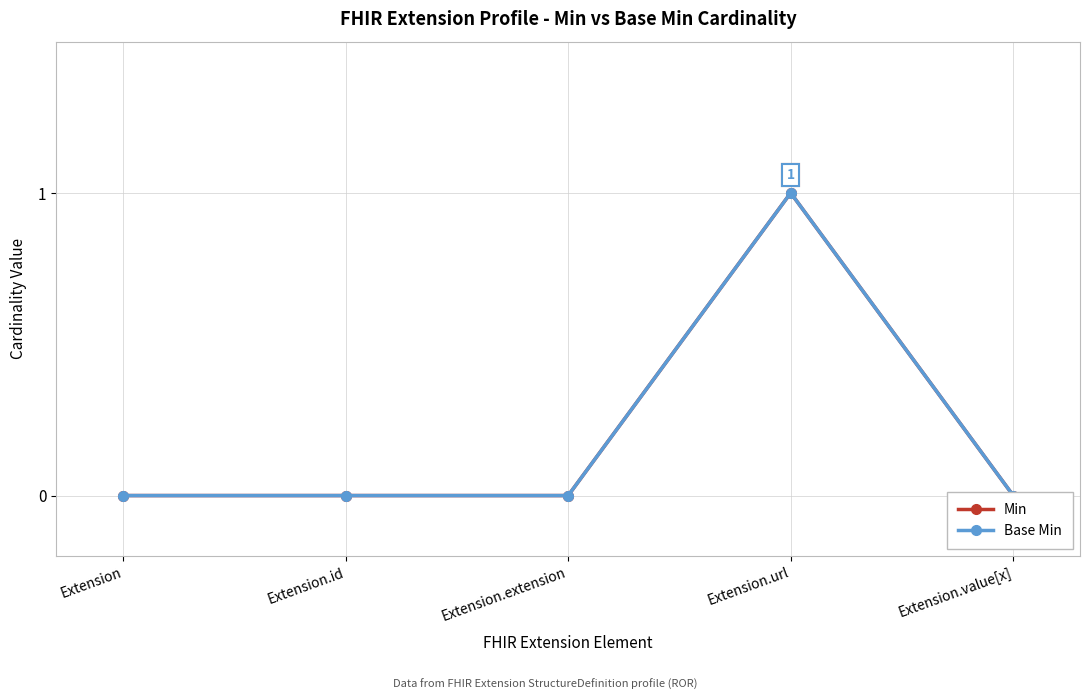

What is the difference between the maximum and second lowest values in the Min series?

1